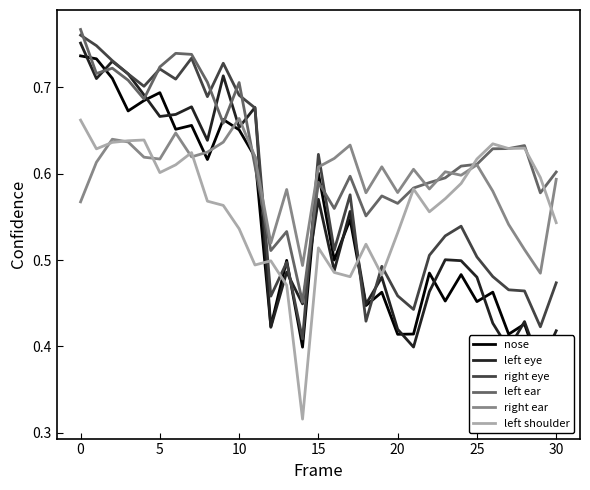

What is the sum of the nose values at 15 and 23?

1.1